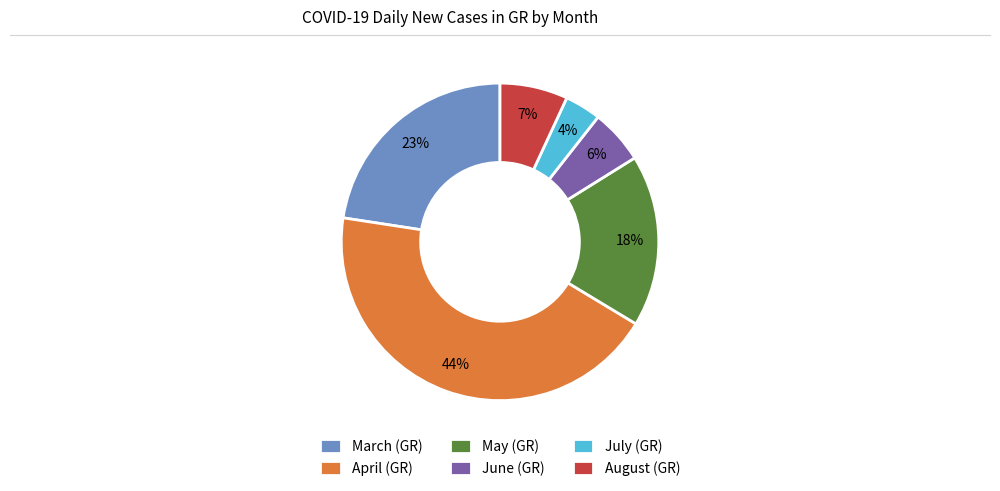

How many slices are in this pie chart?

6